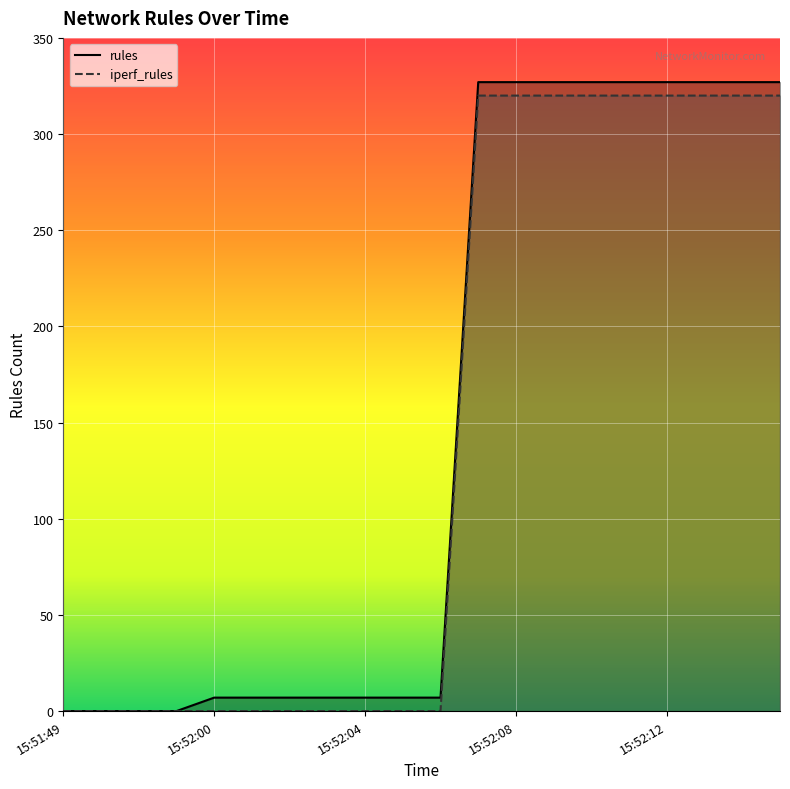

What is the label of the 9th point from the right?

15:52:07